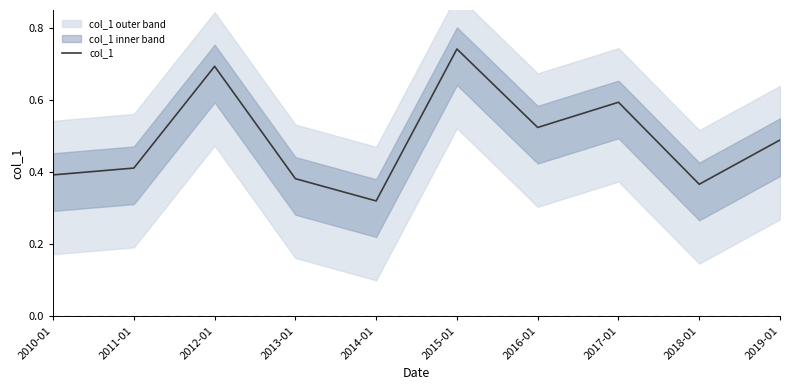

What is the change in value from 2016-01 to 2018-01?

-0.2